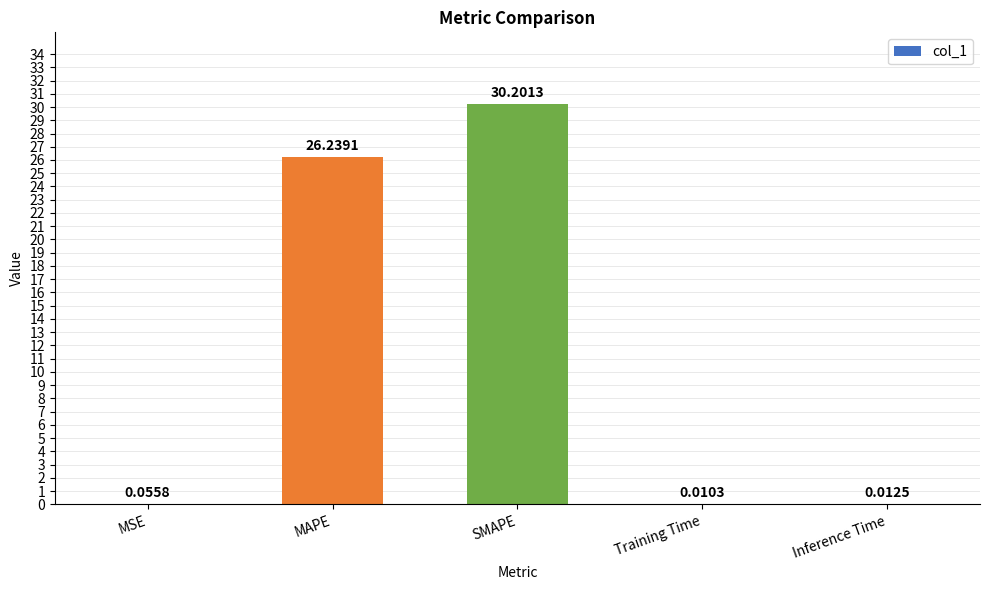

What is the change in value from SMAPE to Training Time?

-30.2